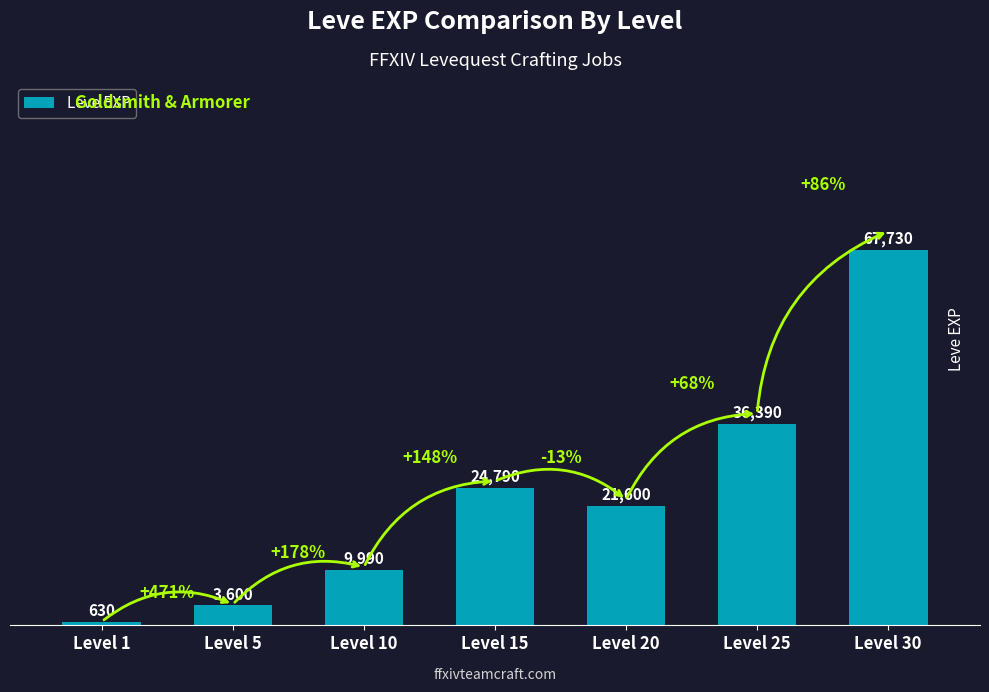

Where does the data first go above 21600?

Level 15